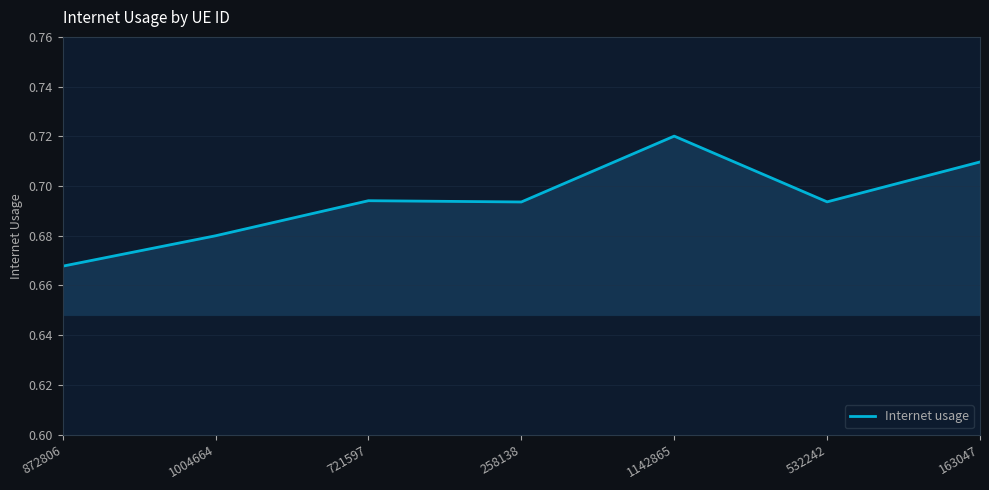

Which category has the lowest value across all series?

872806